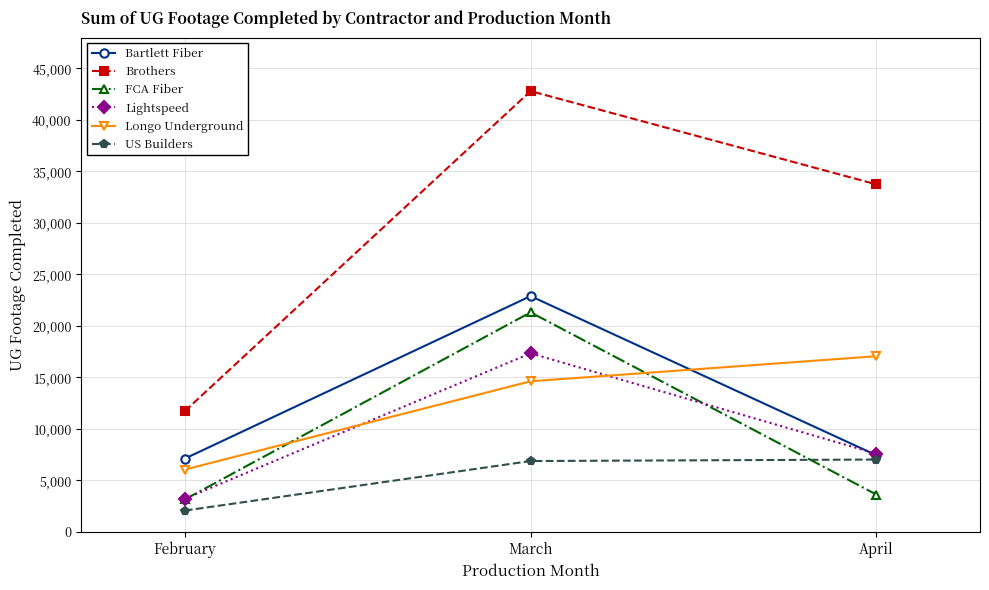

Is it true that Brothers equals 73996 at March?

False